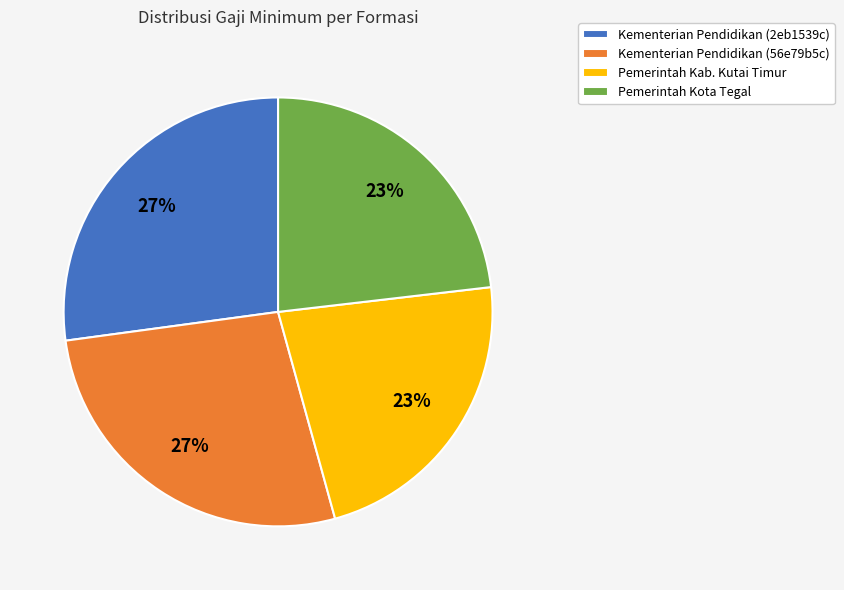

To the nearest percent, what is the difference between the Kementerian Pendidikan (2eb1539c) and Pemerintah Kota Tegal slice percentages?

4%